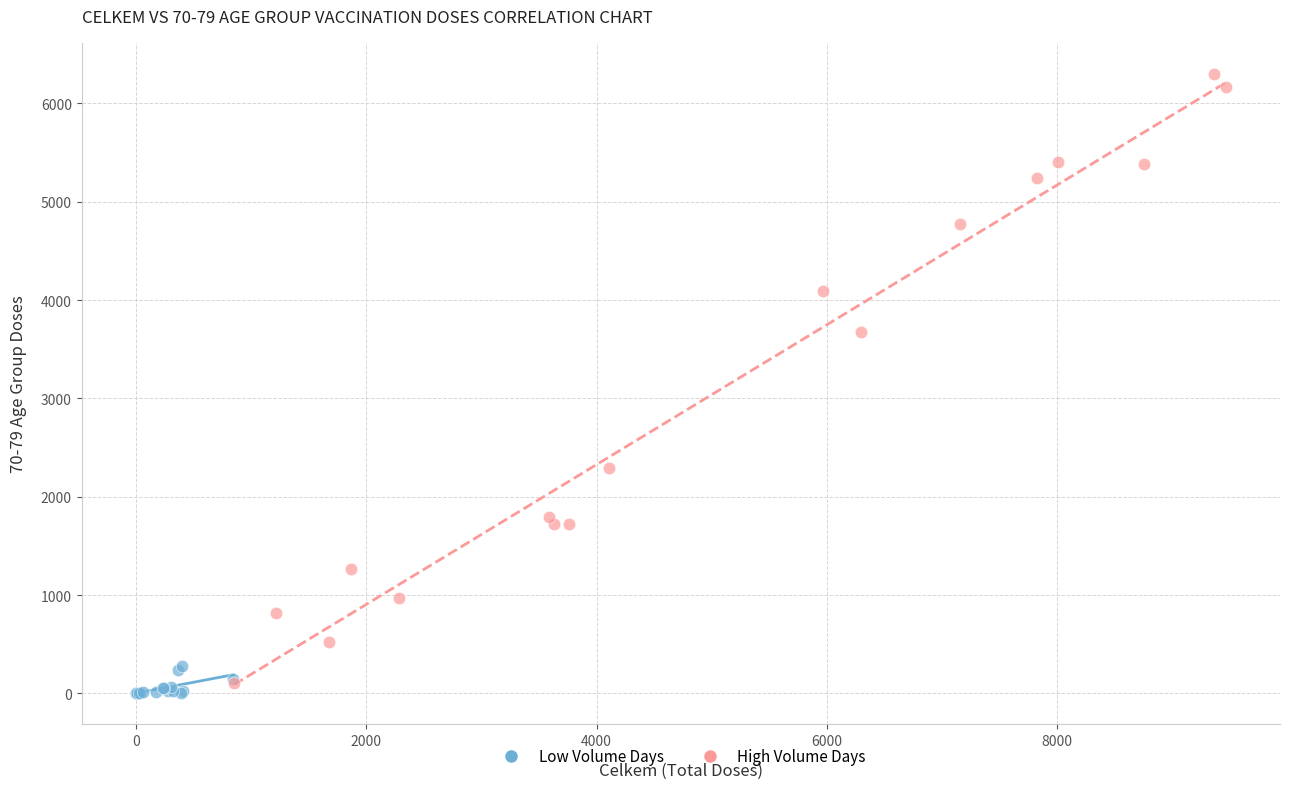

Which series contains the highest Y value?

High Volume Days